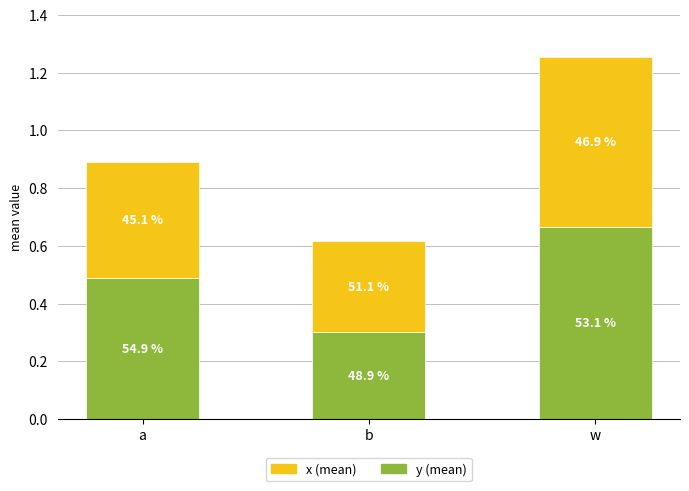

What is the label of the 2nd bar from the left?

b